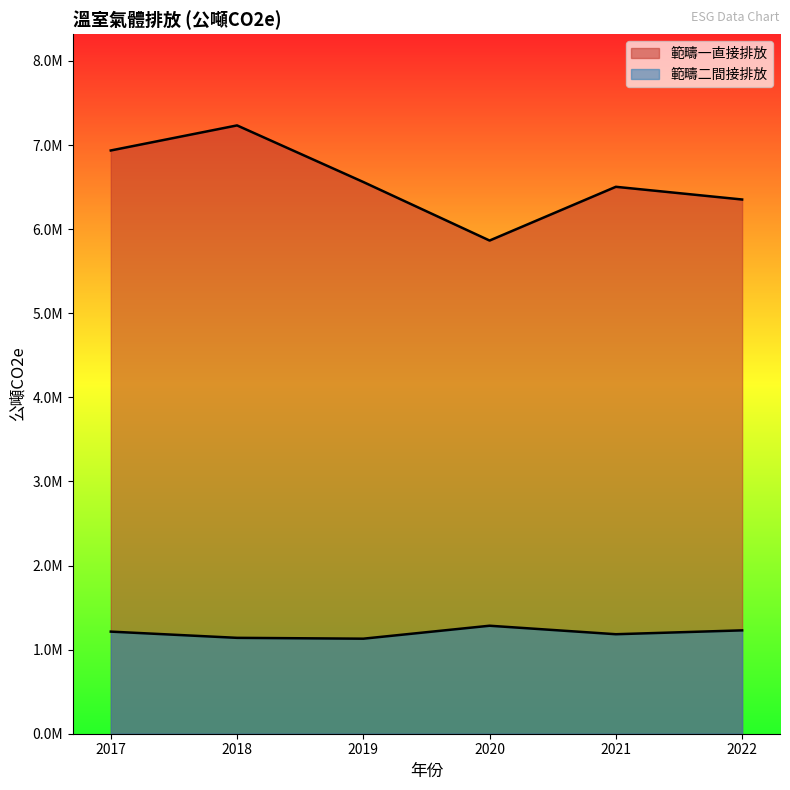

The value of 範疇二間接排放 at 2020 is 1284000. True or false?

True